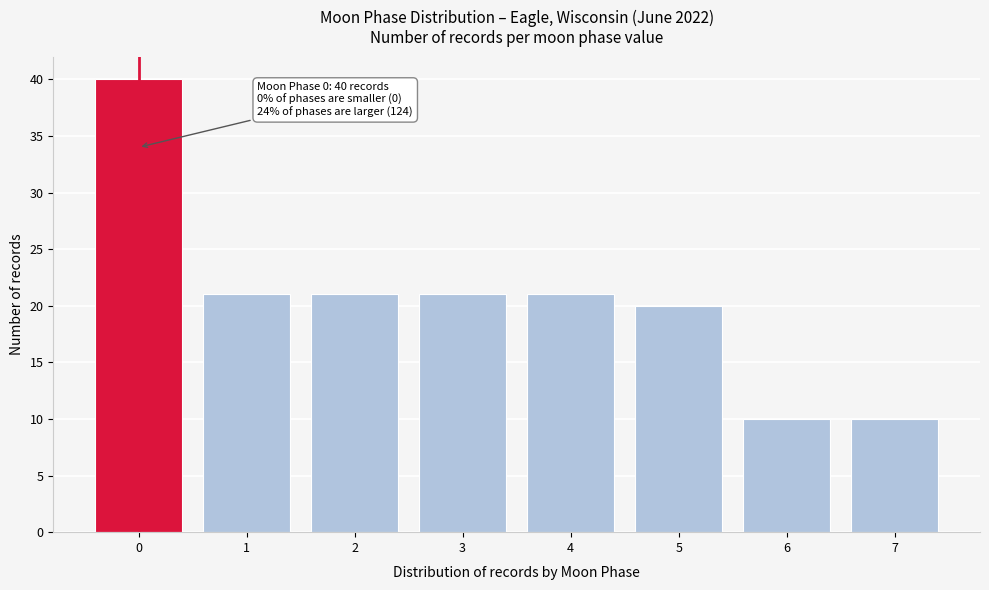

Reading right to left, what are all the values shown in this chart?

7=10	6=10	5=20	4=21	3=21	2=21	1=21	0=40